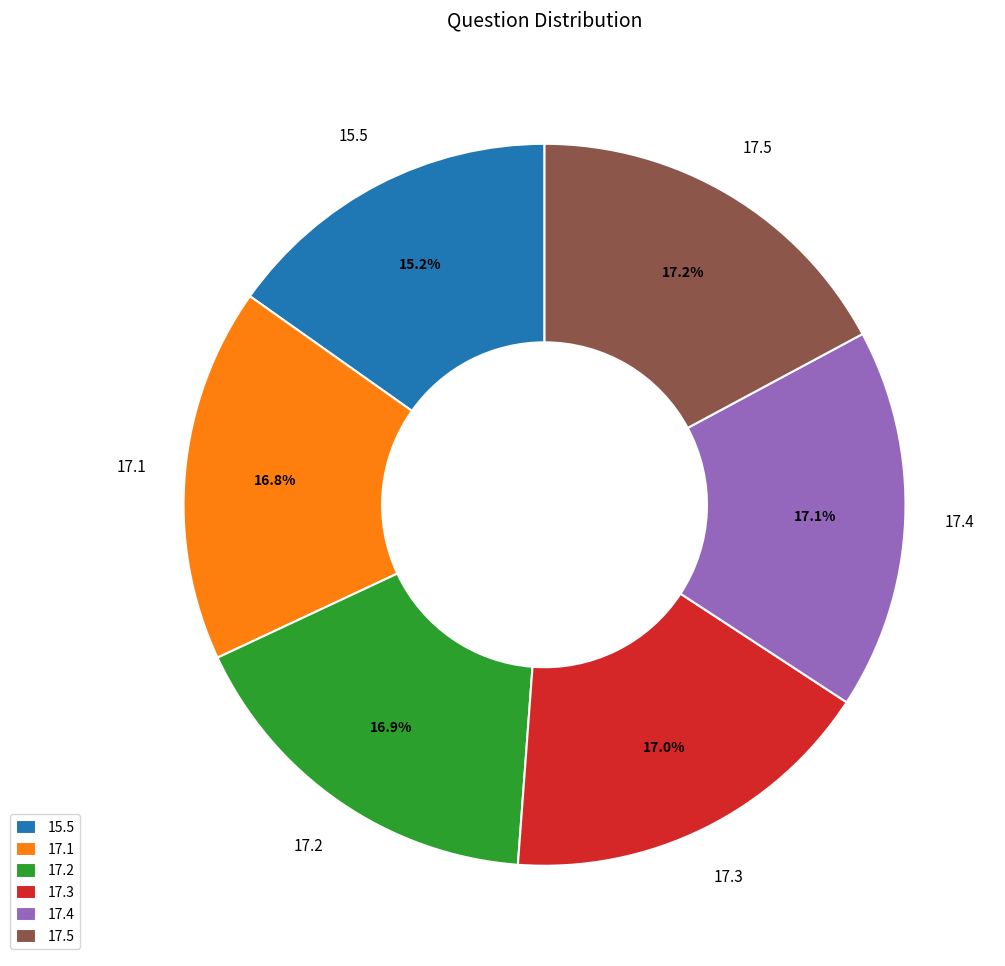

Count the number of slices in the pie.

6